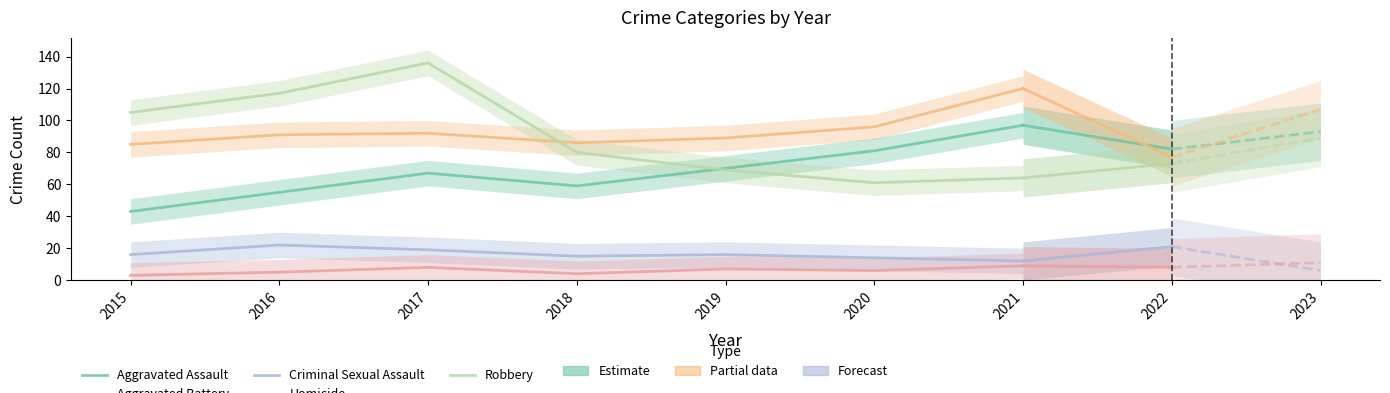

How many data points in Aggravated Assault are less than 67?

3